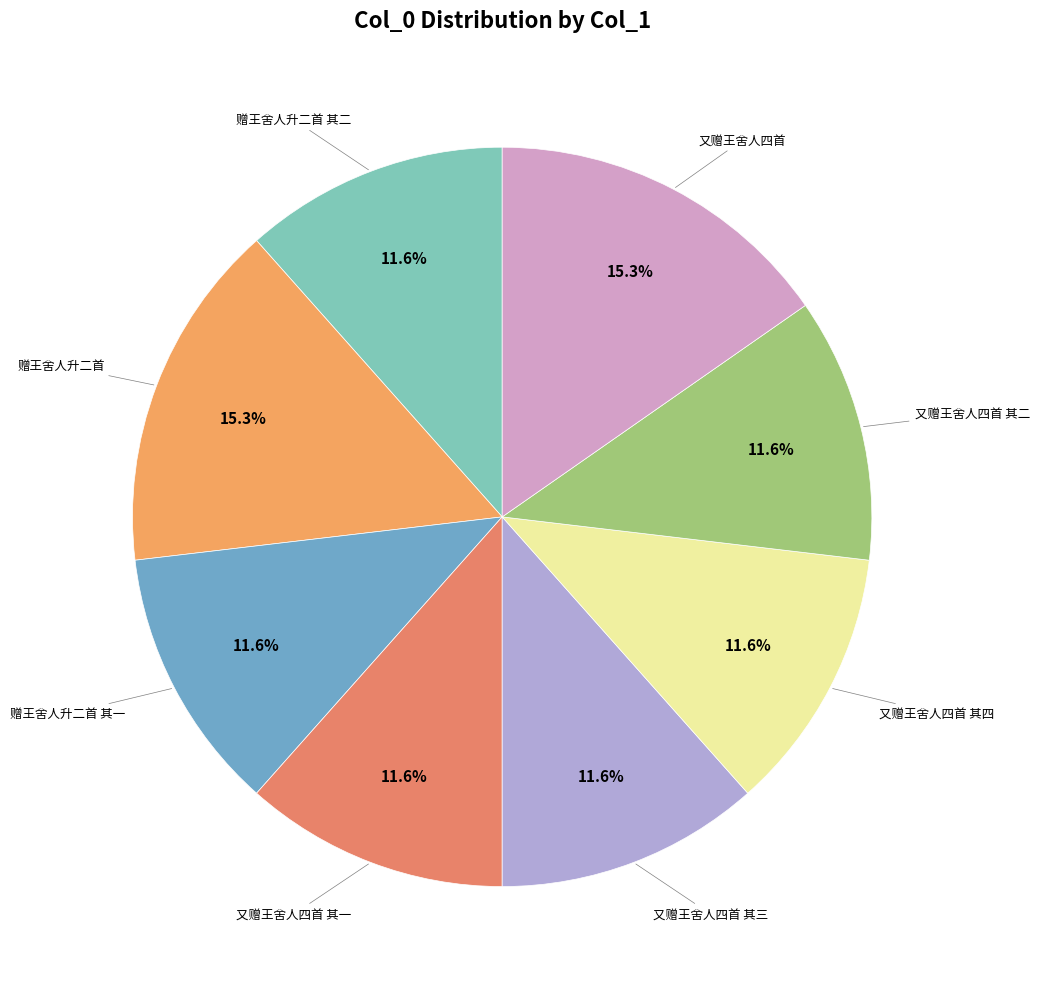

Which slice is the largest?

又赠王舍人四首